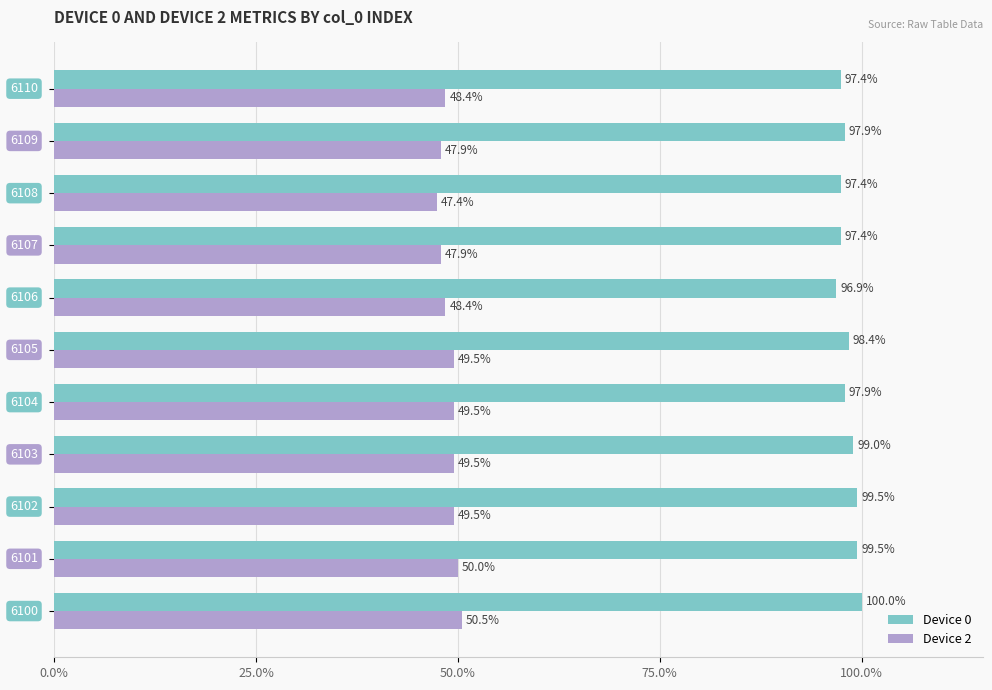

How many Device 2 values are between 47 and 49?

5